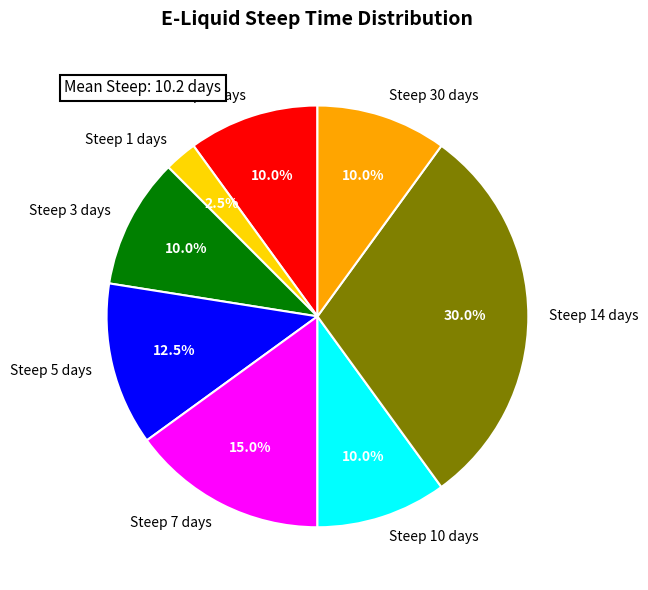

Does any single category account for the majority?

No